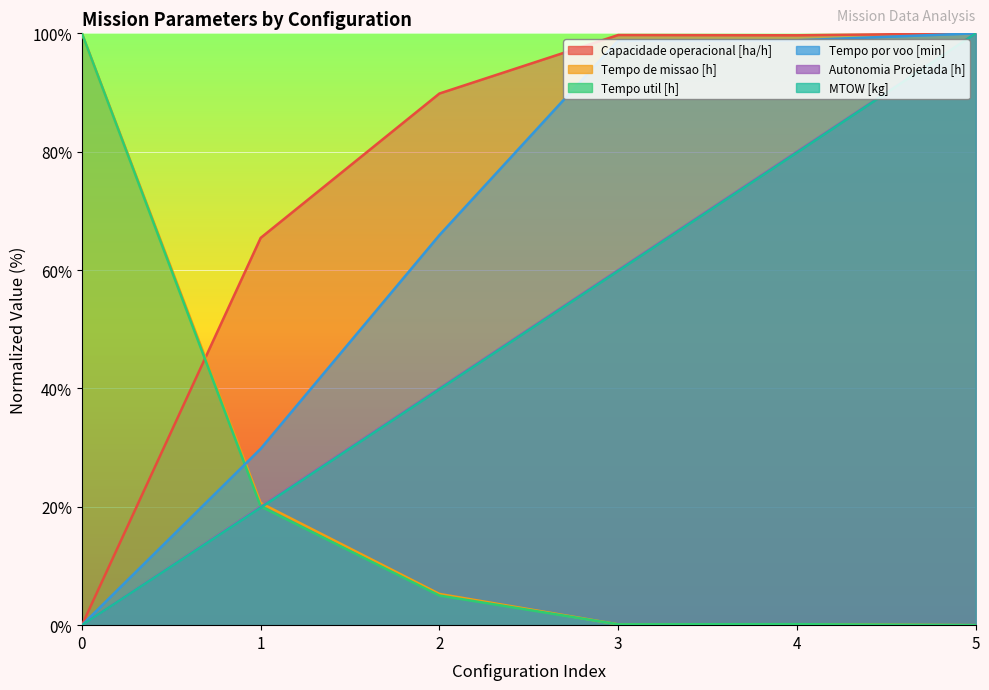

True or false: MTOW [kg] and Tempo por voo [min] cross at least once.

False